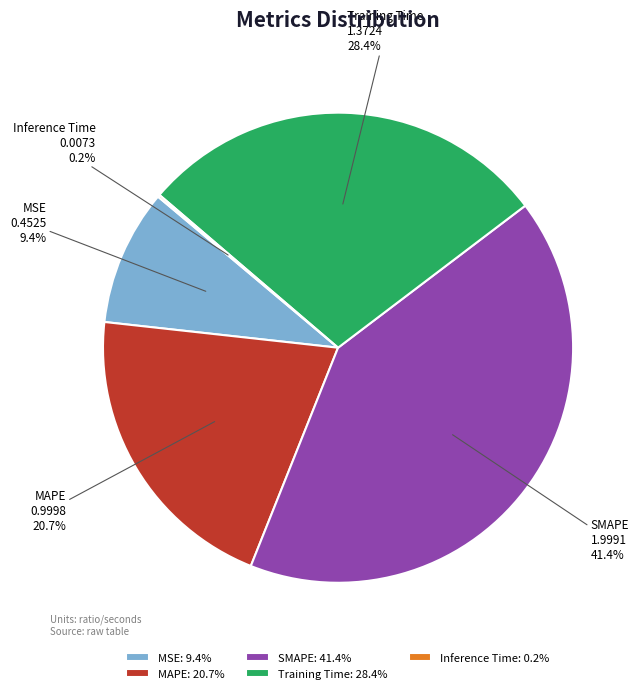

What is the total percentage of Training Time and MSE?

37.8%